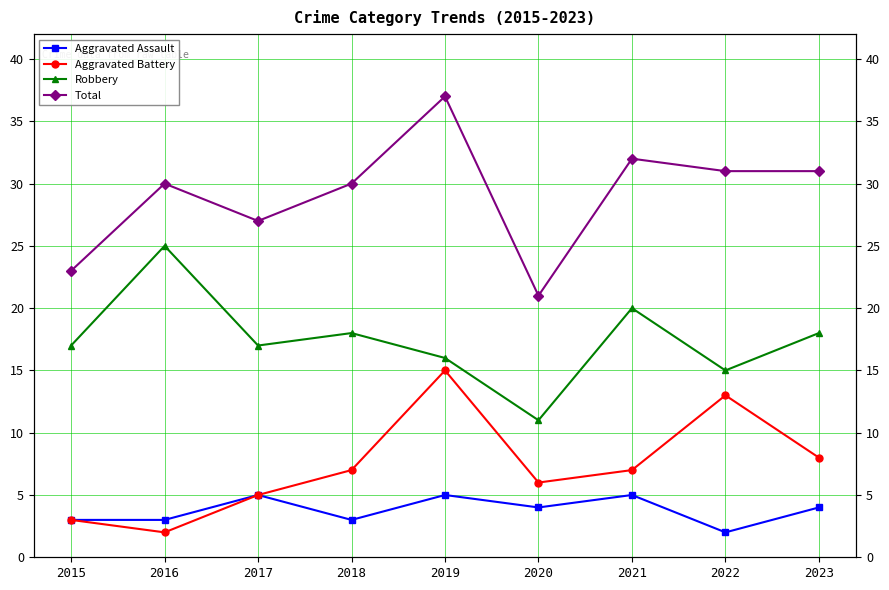

How many interior local peaks does the Aggravated Battery series have?

2